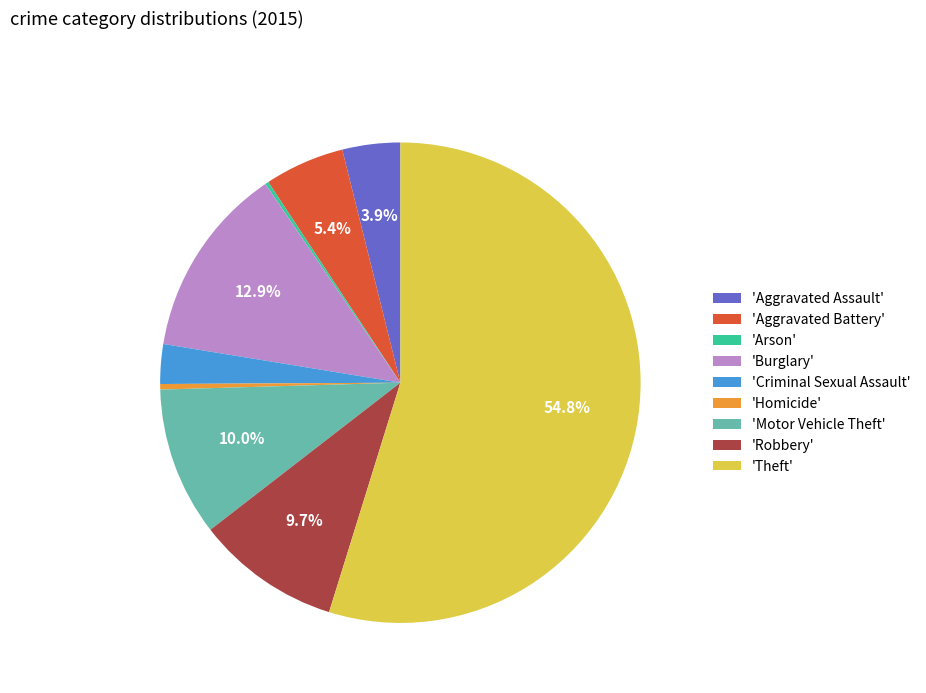

Combined, do 'Robbery' and 'Theft' account for over 50%?

Yes